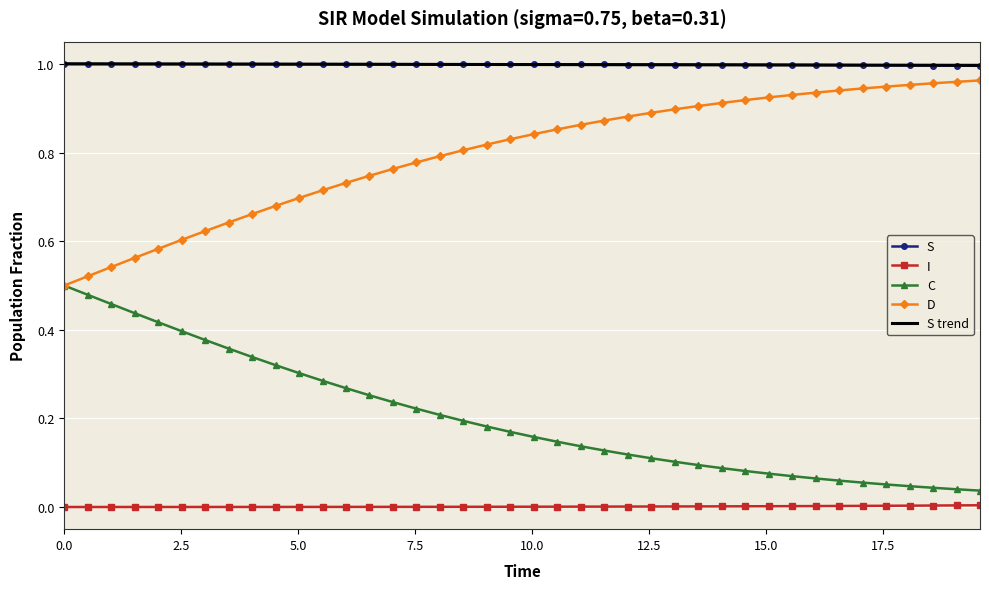

True or false: D and S intersect in this chart.

False